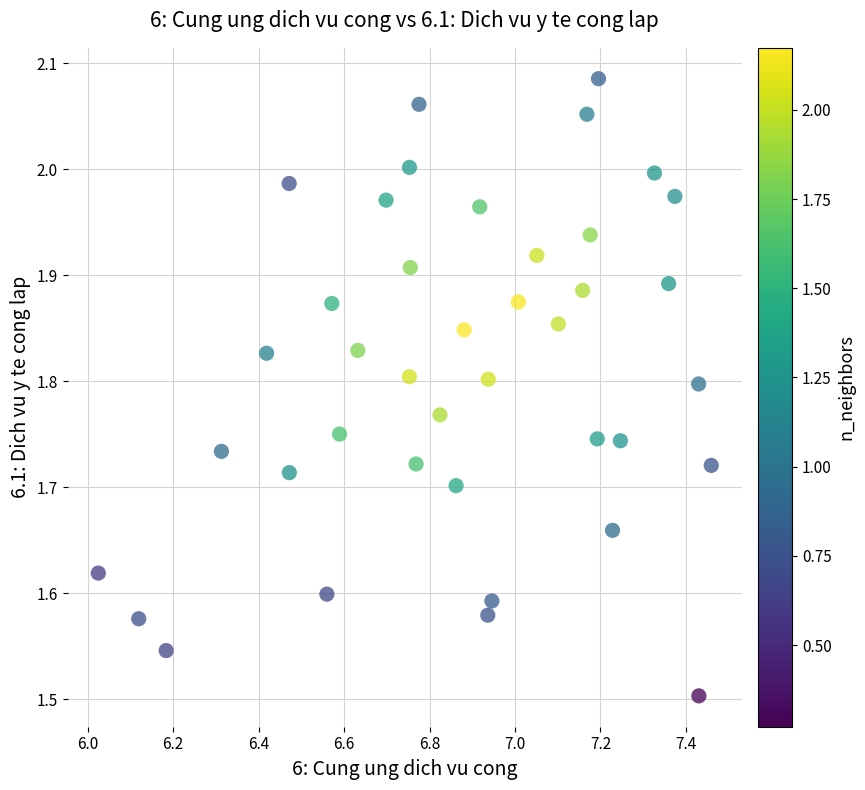

What is the range of X values (max minus min)?

1.4